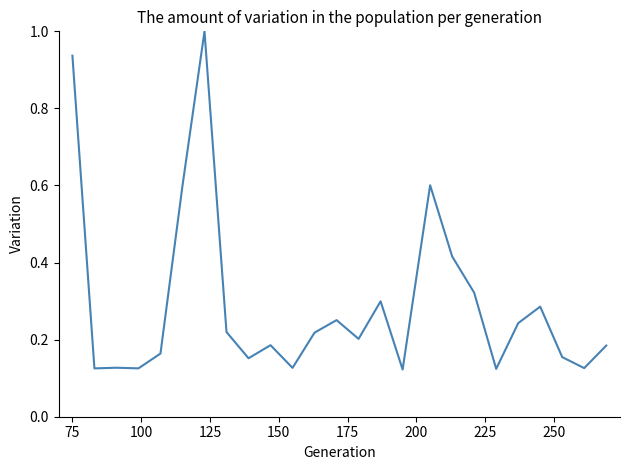

True or false: there are more than 1 points higher than both neighbors.

True